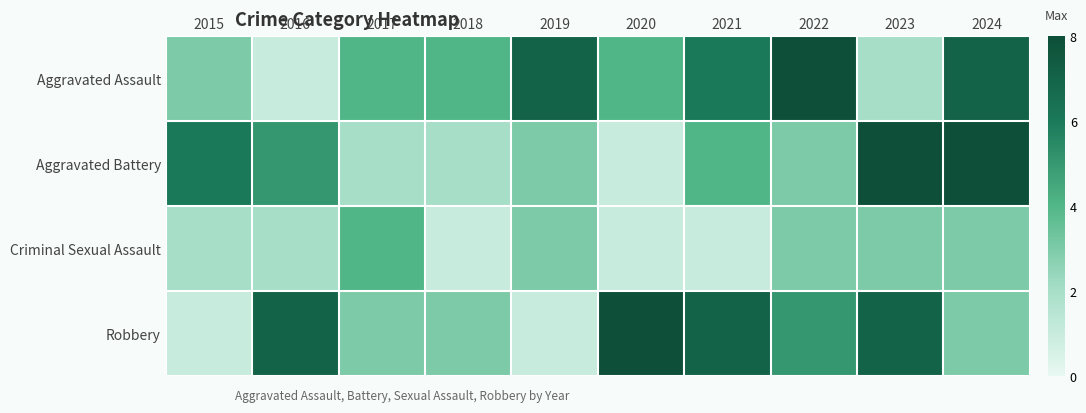

What is the difference between the highest and lowest values at 2018?

3